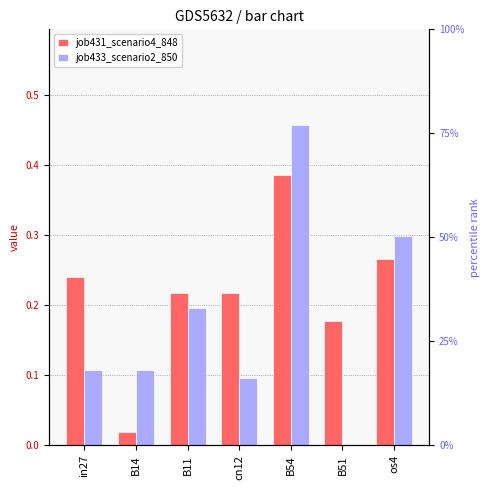

What is the average value of the job433_scenario2_850 series?

0.2